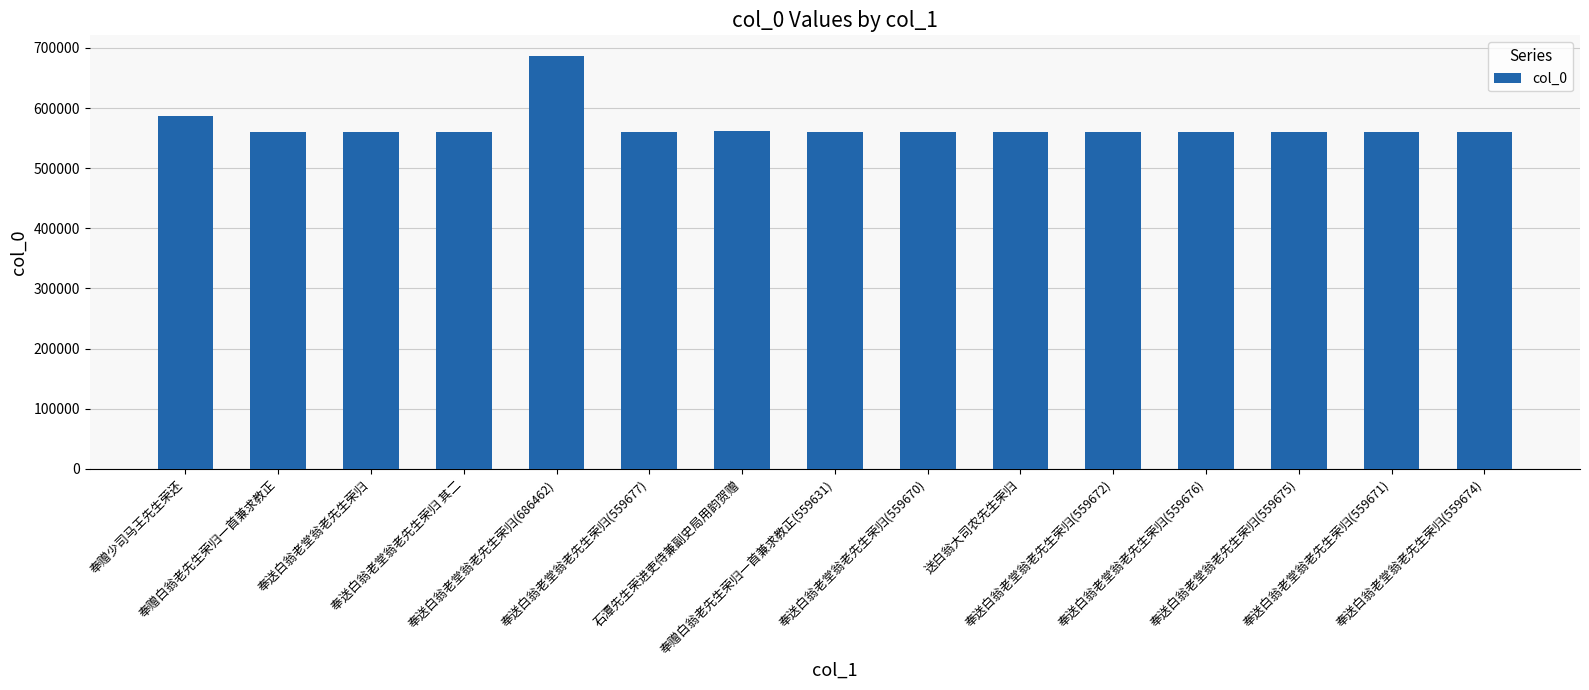

Where does the data first go above 559673?

奉赠少司马王先生荣还